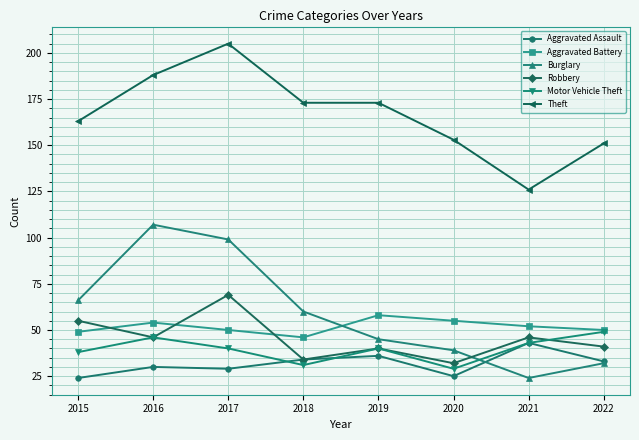

What is the value of the Theft point at the 4th from the left?

173